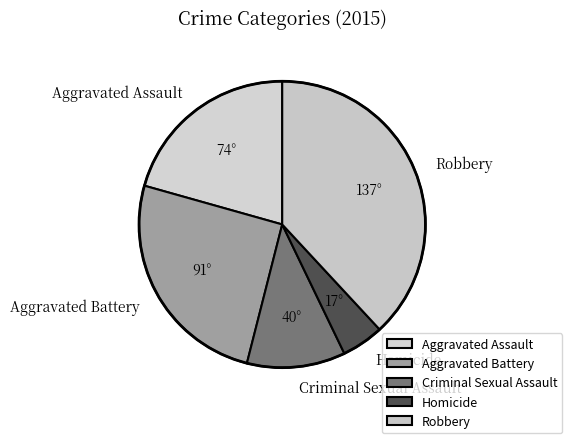

Which slice is the smallest?

Homicide